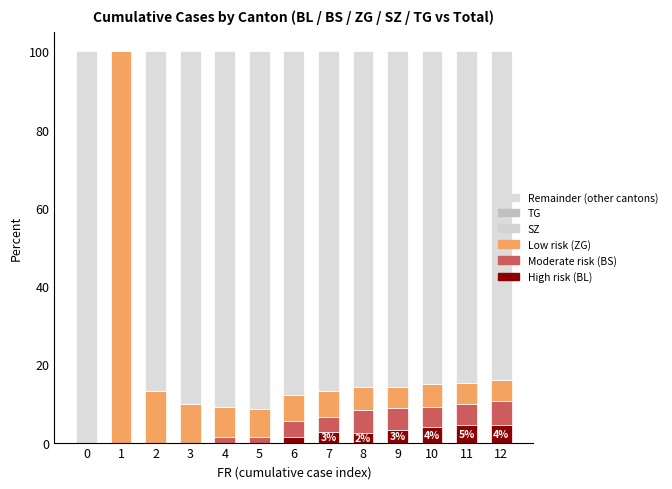

Are the bars horizontal?

No